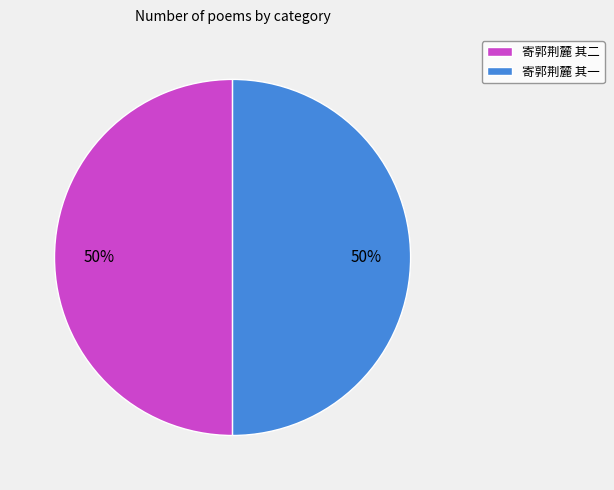

To the nearest percent, what is the combined percentage of 寄郭荆麓 其一 and 寄郭荆麓 其二?

100%